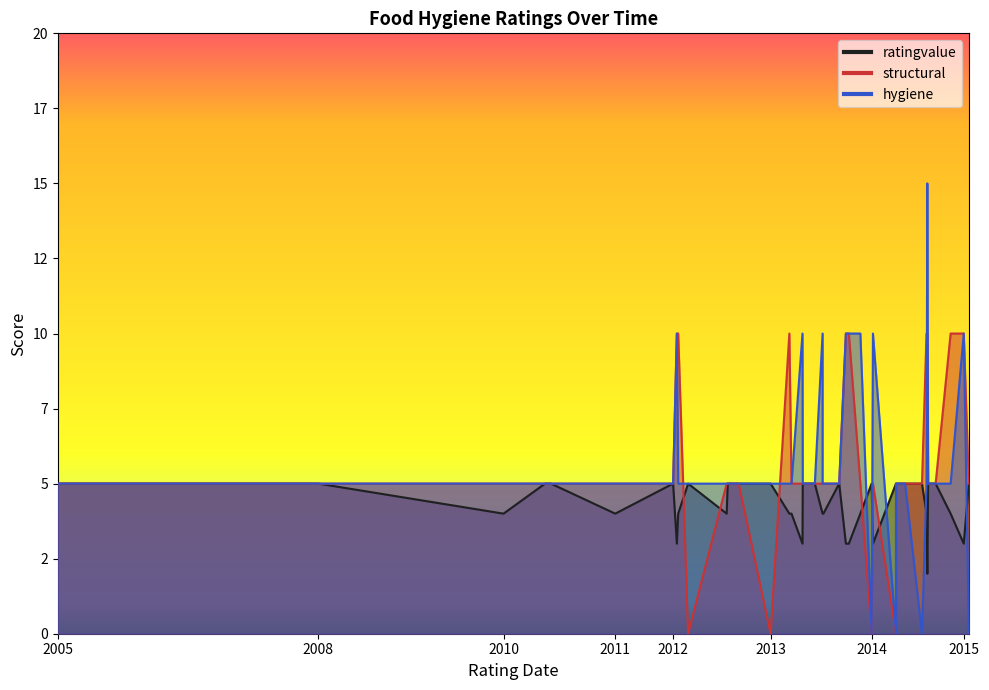

Which category has the highest value across all series?

2014-08-25